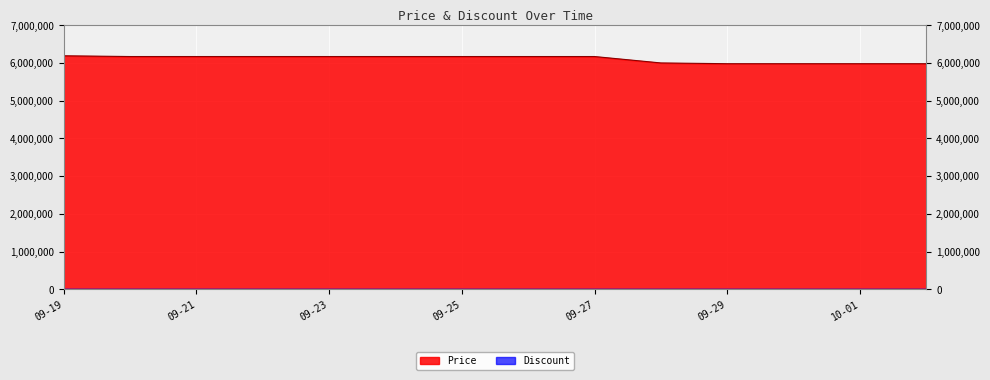

Which series has the largest total across all categories?

Price